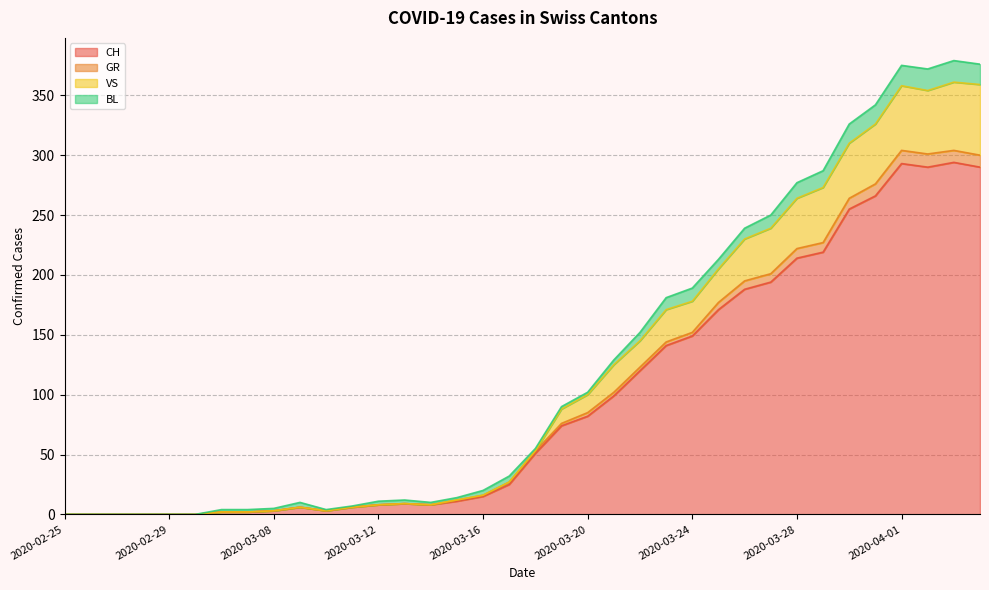

What are all the series names shown in the legend?

CH, GR, VS, BL